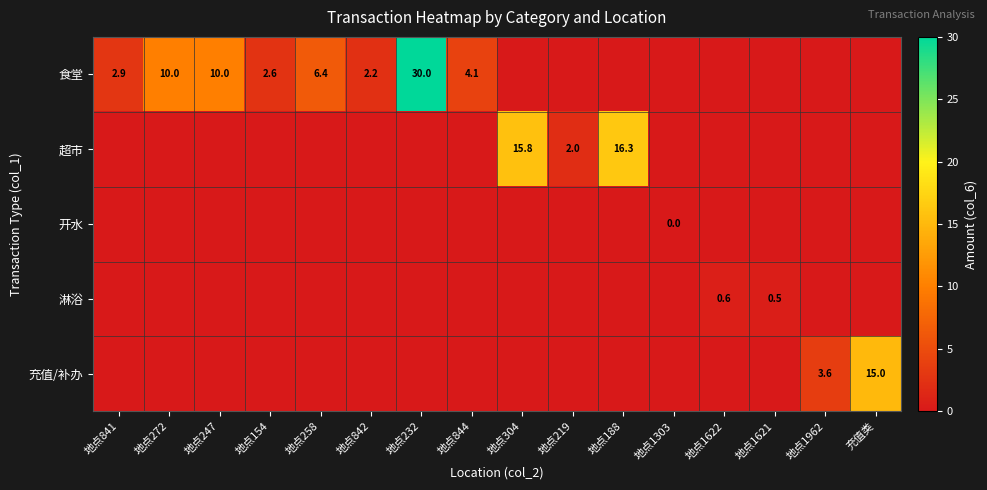

True or false: 食堂 has a value of 1.0 at 地点841.

False